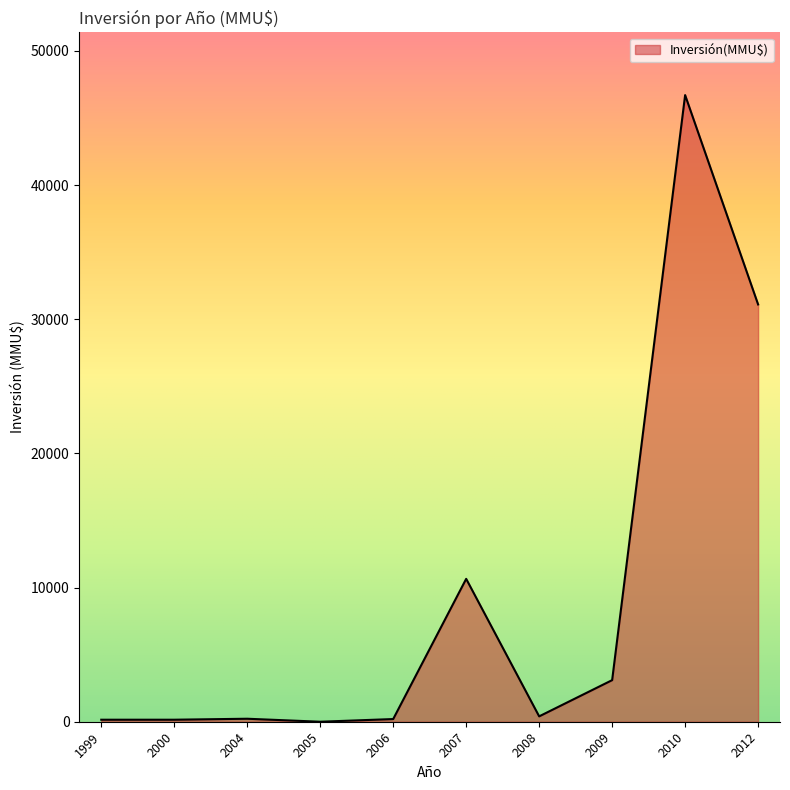

Does the chart display data point markers on the line(s)?

No